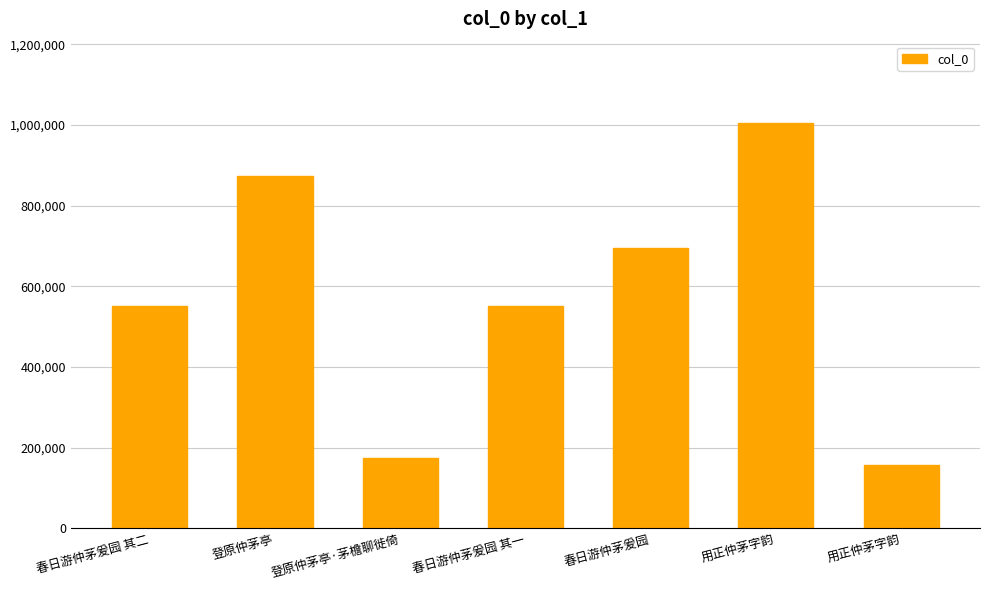

Does the chart contain any negative values?

No